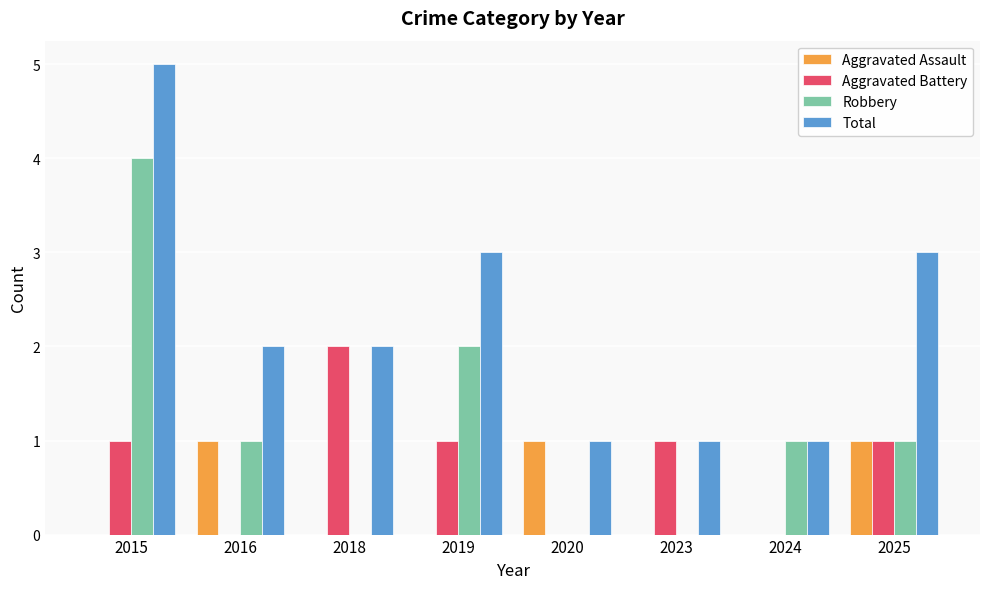

How many distinct data groups are displayed?

4